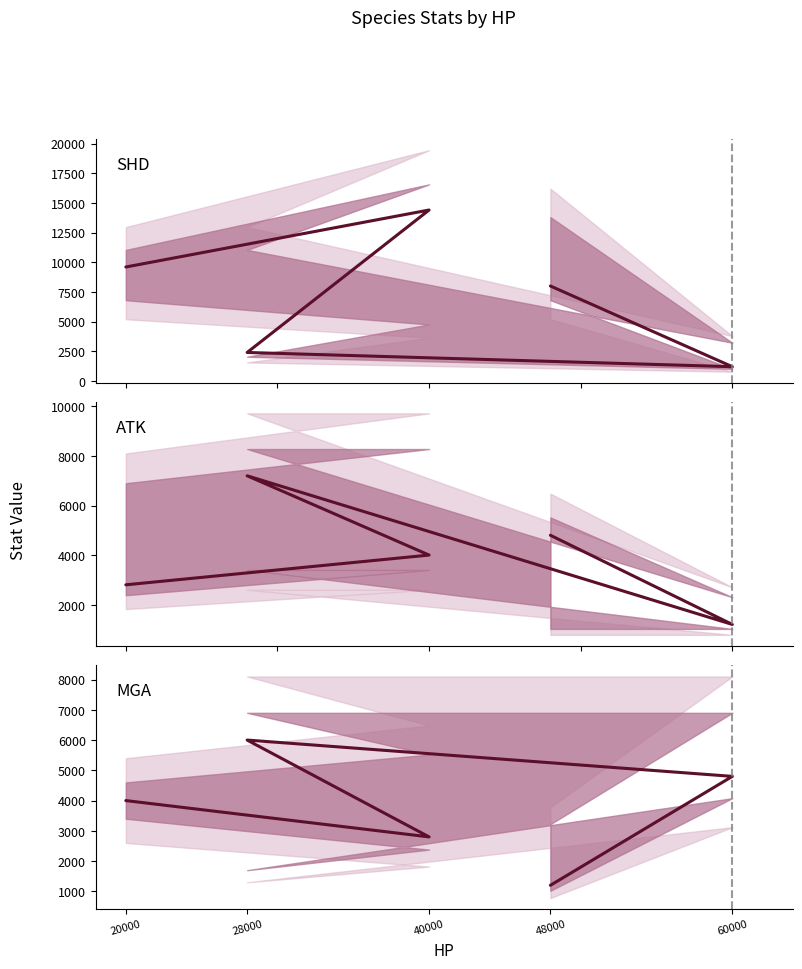

Which has a higher value, 40000 or 20000?

40000